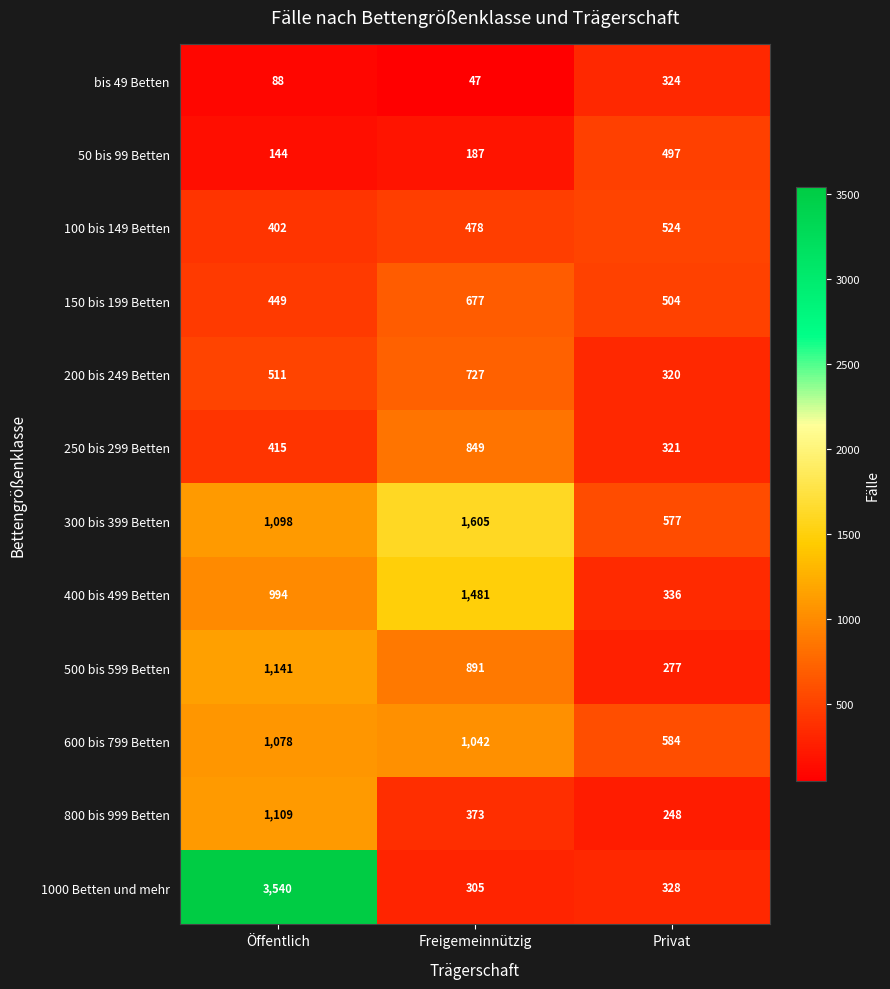

At which label does 1000 Betten und mehr reach its peak?

Öffentlich